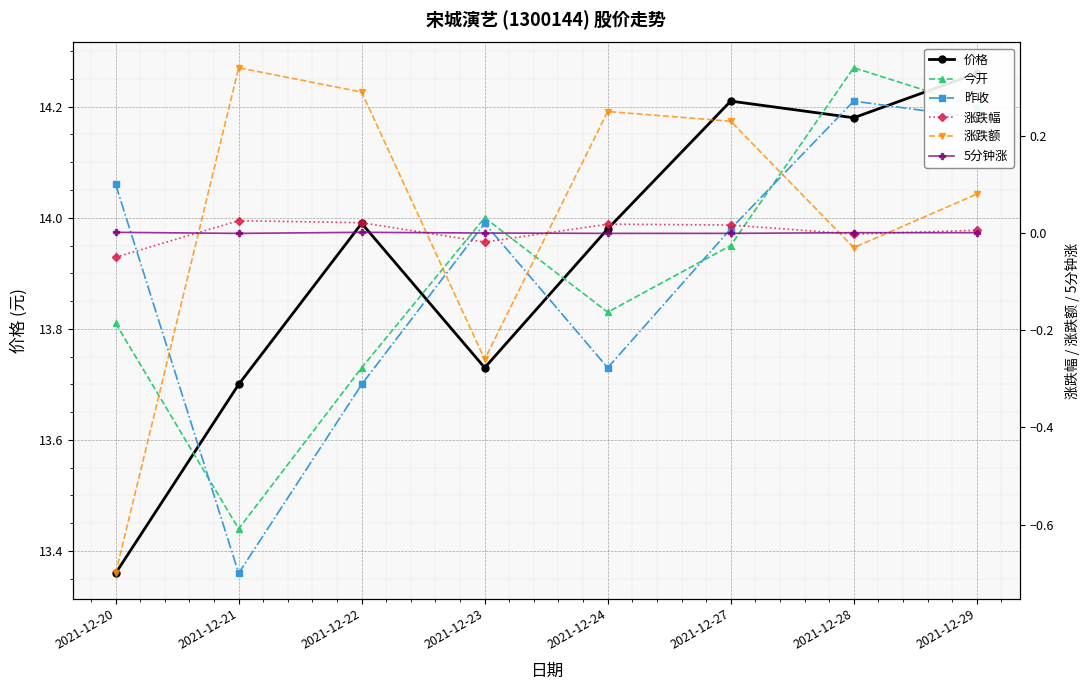

Between 2021-12-22 and 2021-12-28, which is larger?

2021-12-28